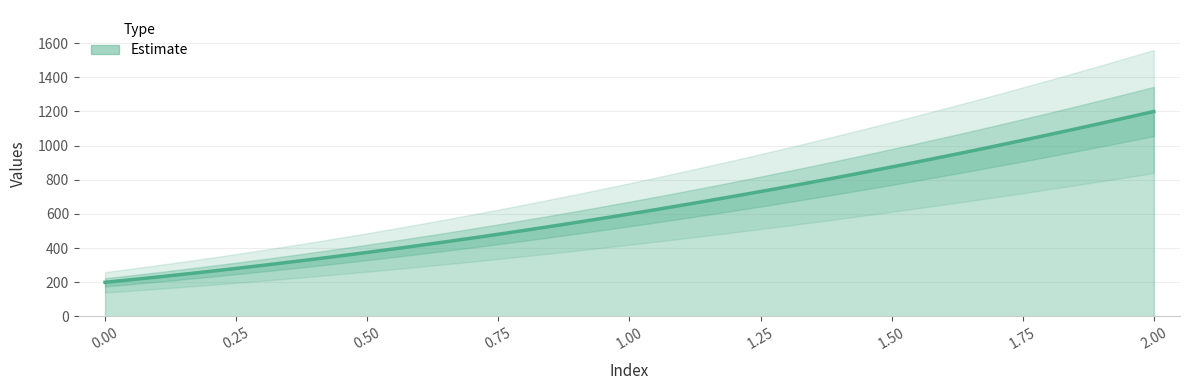

Between 0 and 2, which is larger?

2